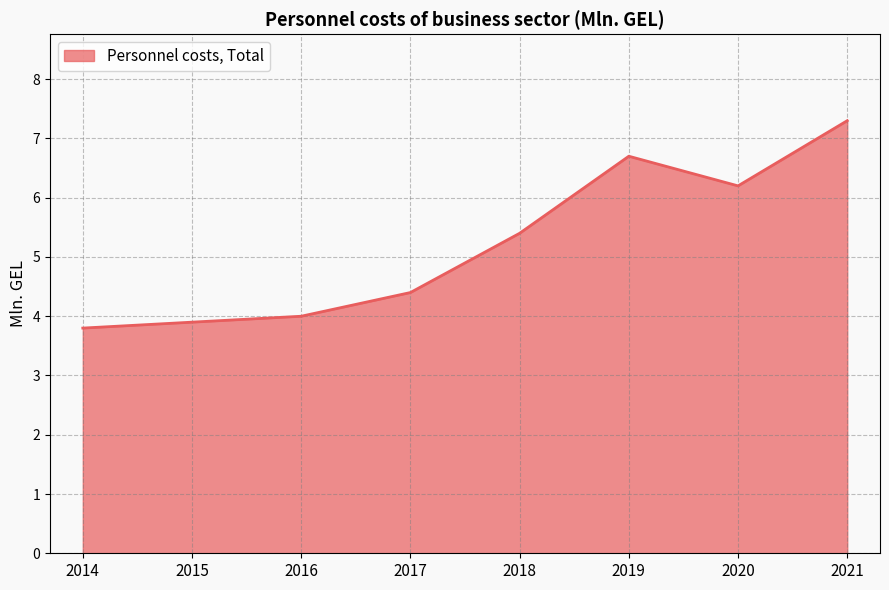

Rank the categories by value from highest to lowest.

2021, 2019, 2020, 2018, 2017, 2016, 2015, 2014